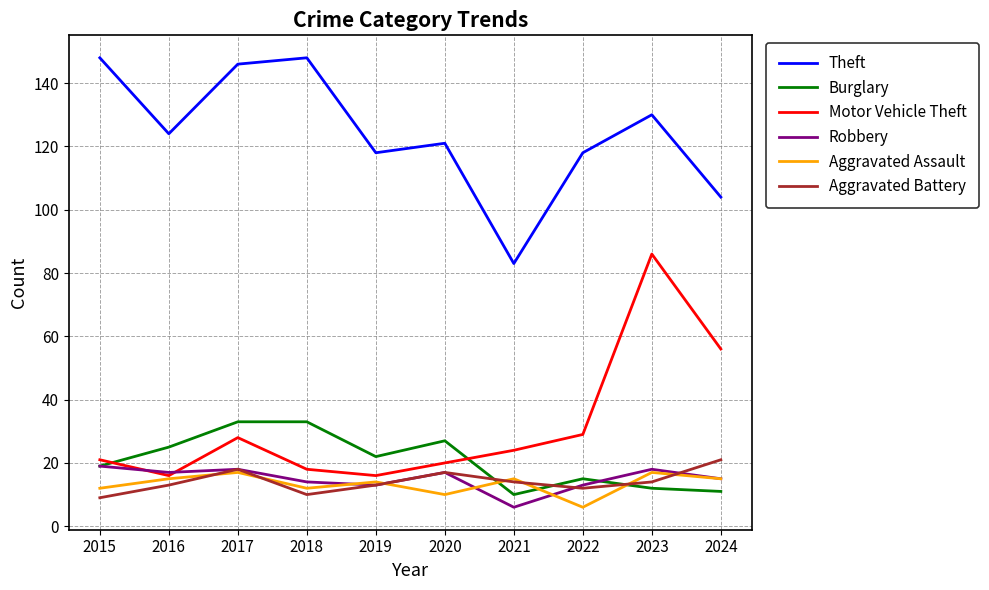

What is the greatest value displayed?

148